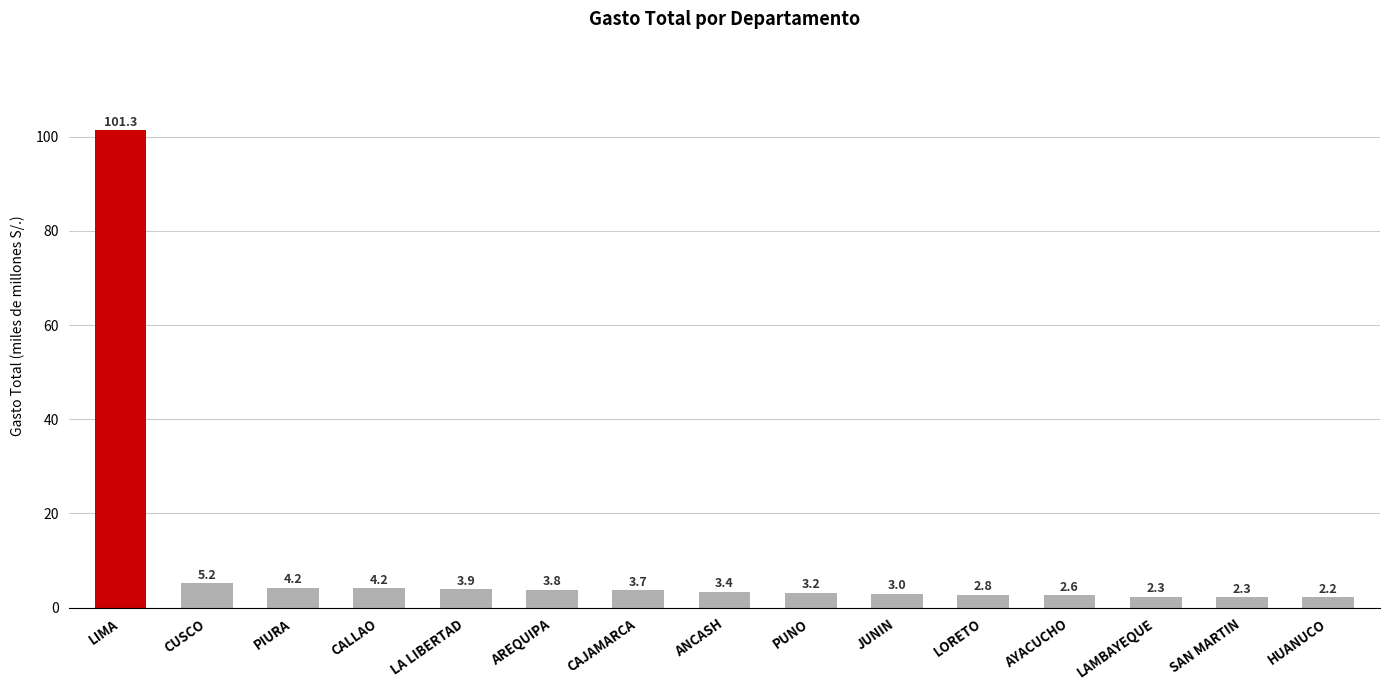

At which label is the value closest to 51?

CUSCO